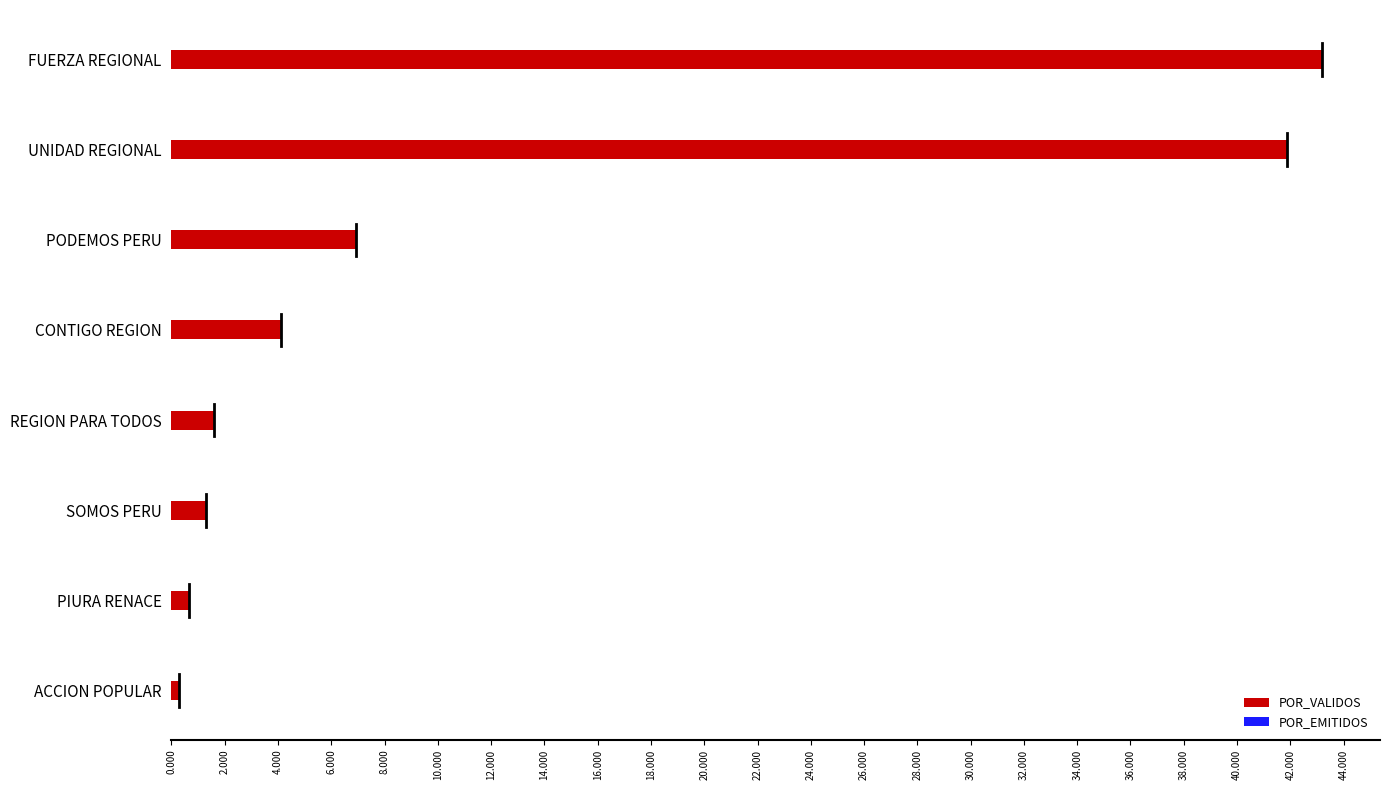

What is the value of the POR_EMITIDOS bar at the 1st from the left?

0.3